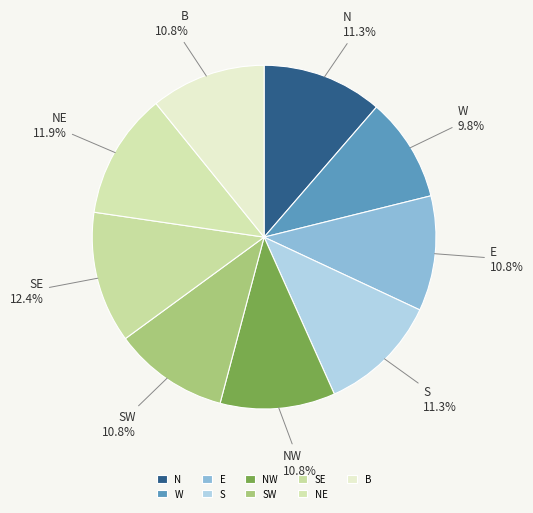

What is the smallest slice in the pie chart?

W